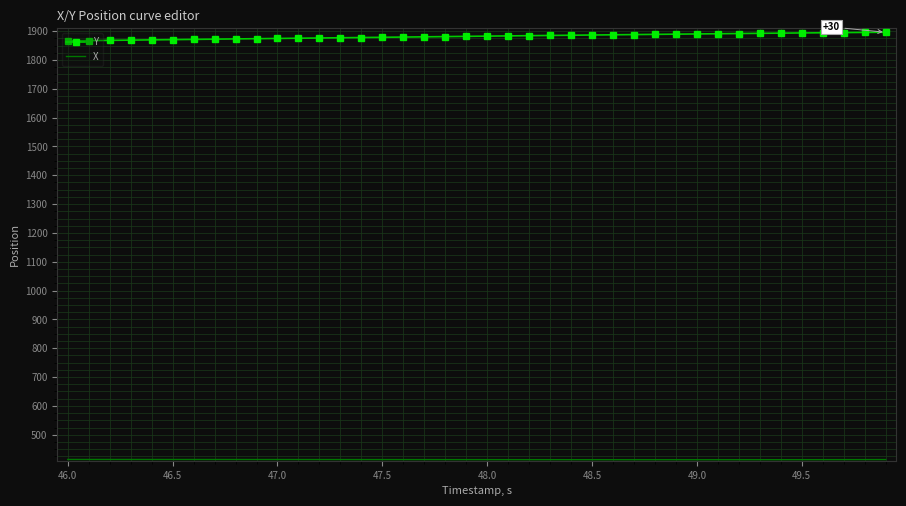

Which series has the largest total across all categories?

Y